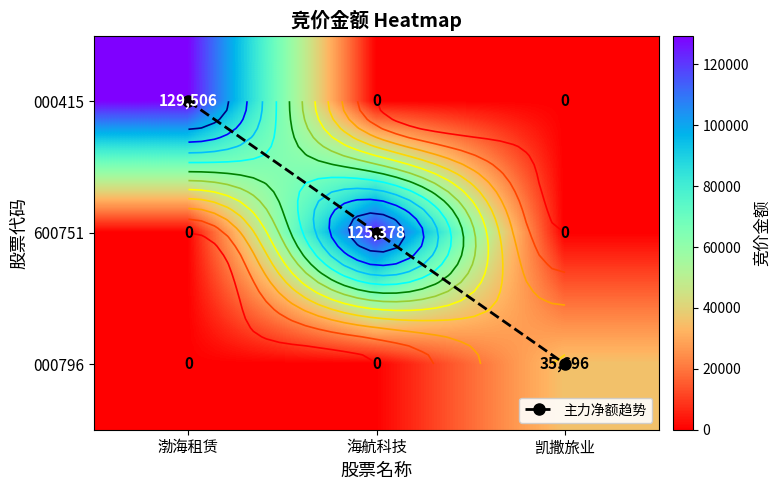

How many values in the 000415 series exceed 0?

1